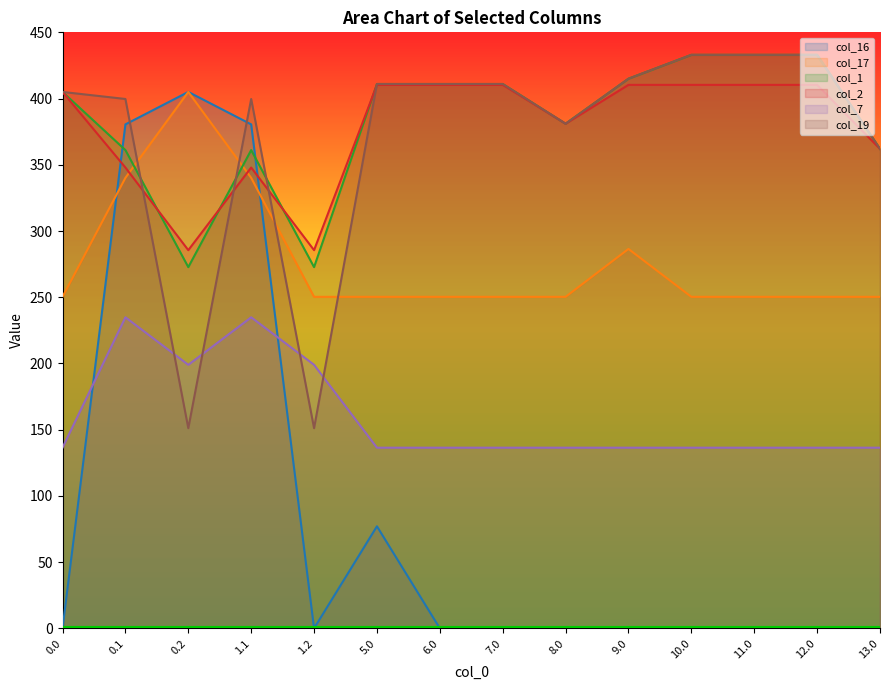

Where does the col_1 series first go above 411?

9.0